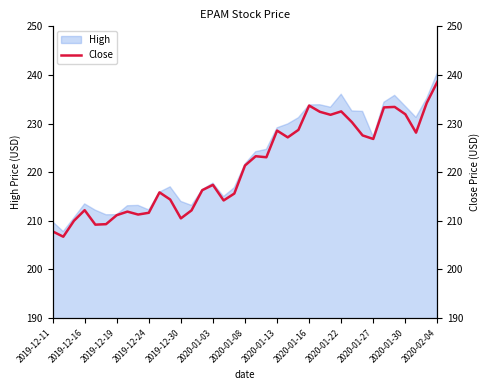

Where does the High series first go above 221?

2020-01-08